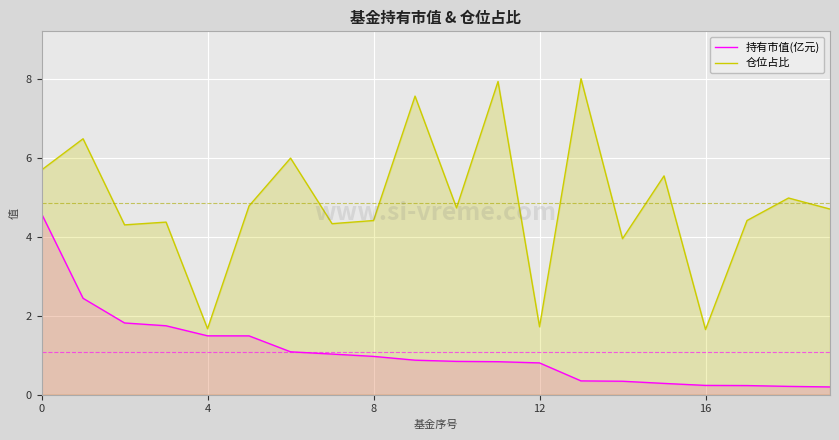

The 仓位占比 series shows 8.0 at 13. True or false?

True